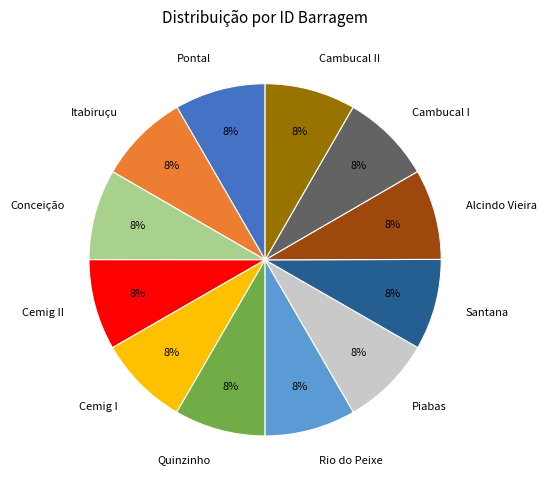

To the nearest percent, what is the average slice percentage?

8%